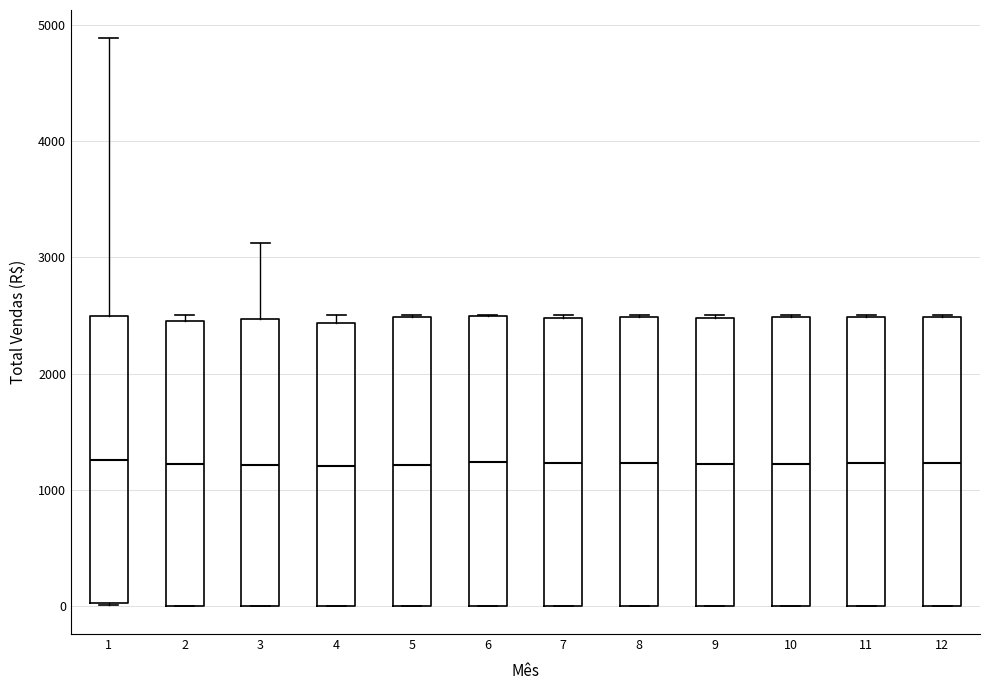

Where does the upper whisker of the box at x = 3 end on the y-axis? The values are not printed on the chart, so give them approximately, as read against the axis.

3100